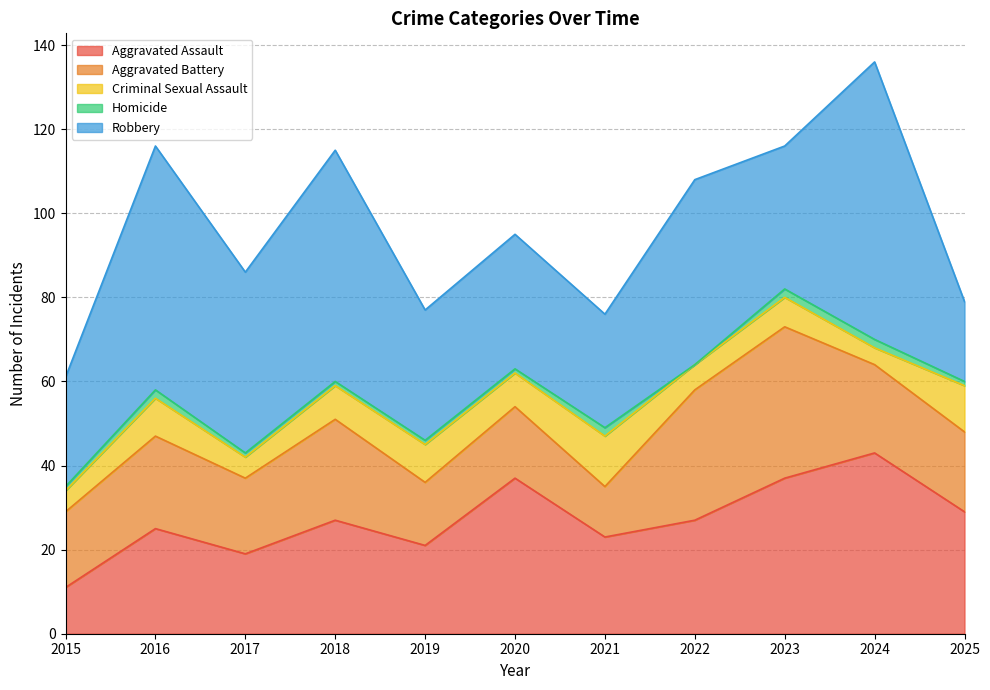

Which series has the largest range (max minus min)?

Robbery